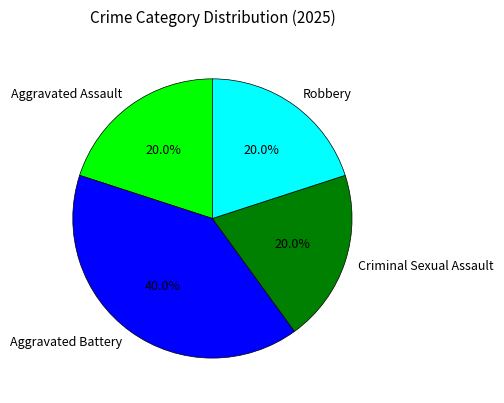

How many slices are in this pie chart?

4